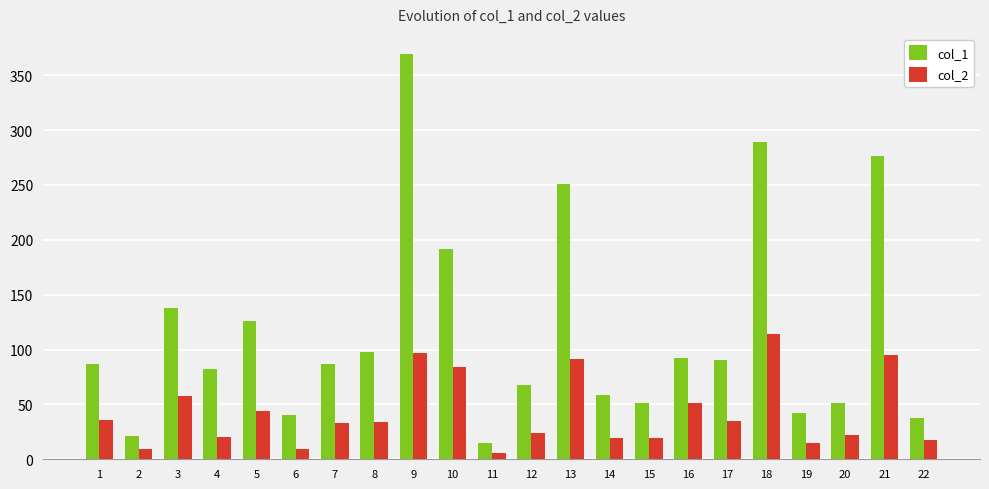

What is the spread (max minus min) of values at 3?

80.2